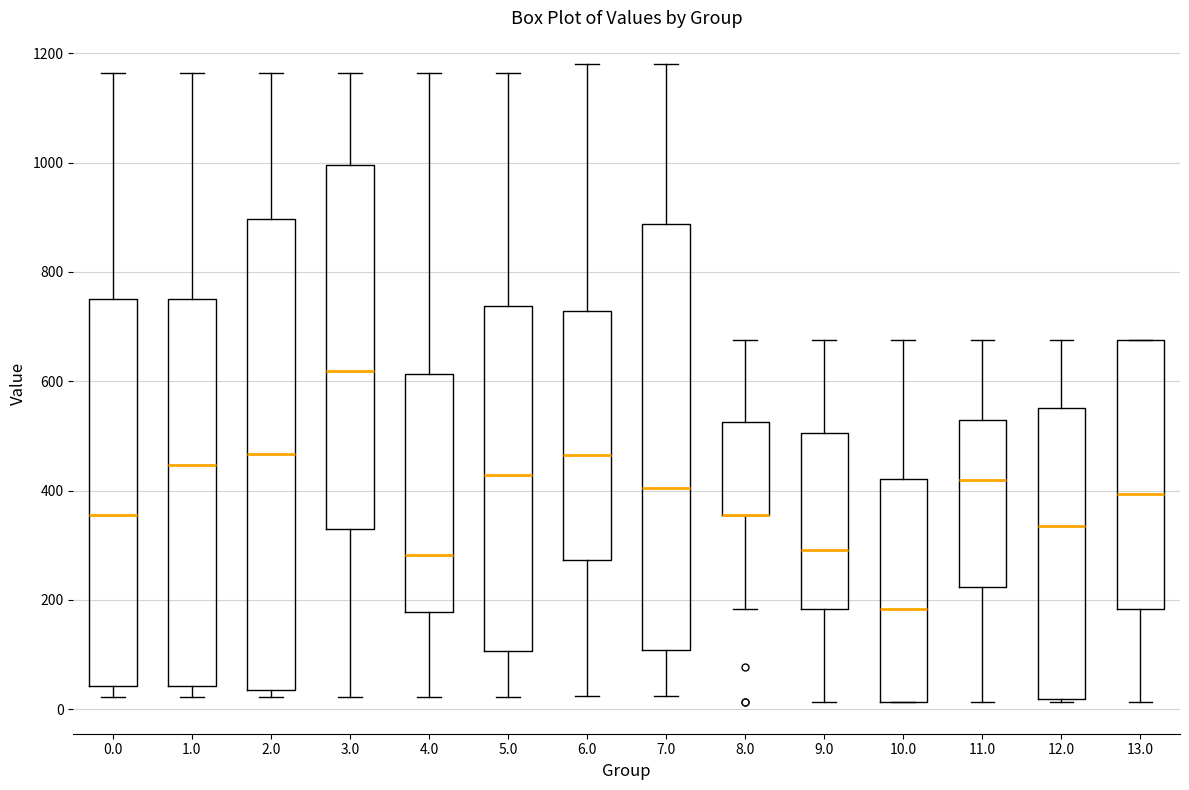

Reading left to right, read every box against the y-axis: the position of its median line, the range the box covers, and the ends of its whiskers. The values are not printed on the chart, so give them approximately, as read against the axis.

0.0: median 360, box 40 to 760, whiskers 20 to 1160
1.0: median 440, box 40 to 760, whiskers 20 to 1160
2.0: median 460, box 40 to 900, whiskers 20 to 1160
3.0: median 620, box 320 to 1000, whiskers 20 to 1160
4.0: median 280, box 180 to 620, whiskers 20 to 1160
5.0: median 420, box 100 to 740, whiskers 20 to 1160
6.0: median 460, box 280 to 720, whiskers 20 to 1180
7.0: median 400, box 100 to 880, whiskers 20 to 1180
8.0: median 360 (drawn on the box's lower edge), box 360 to 520, whiskers 180 to 680
9.0: median 300, box 180 to 500, whiskers 20 to 680
10.0: median 180, box 20 to 420, whiskers 20 to 680
11.0: median 420, box 220 to 520, whiskers 20 to 680
12.0: median 340, box 20 to 560, whiskers 20 to 680
13.0: median 400, box 180 to 680, whiskers 20 to 680